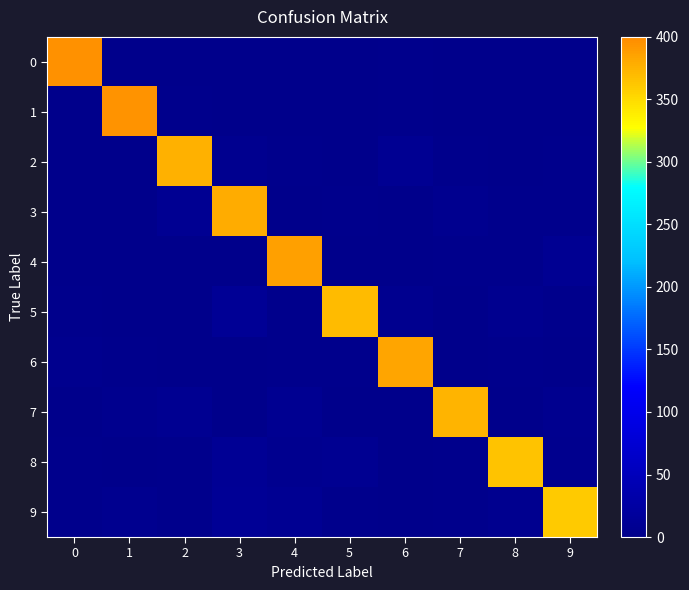

At how many categories does at least one series exceed 294?

10